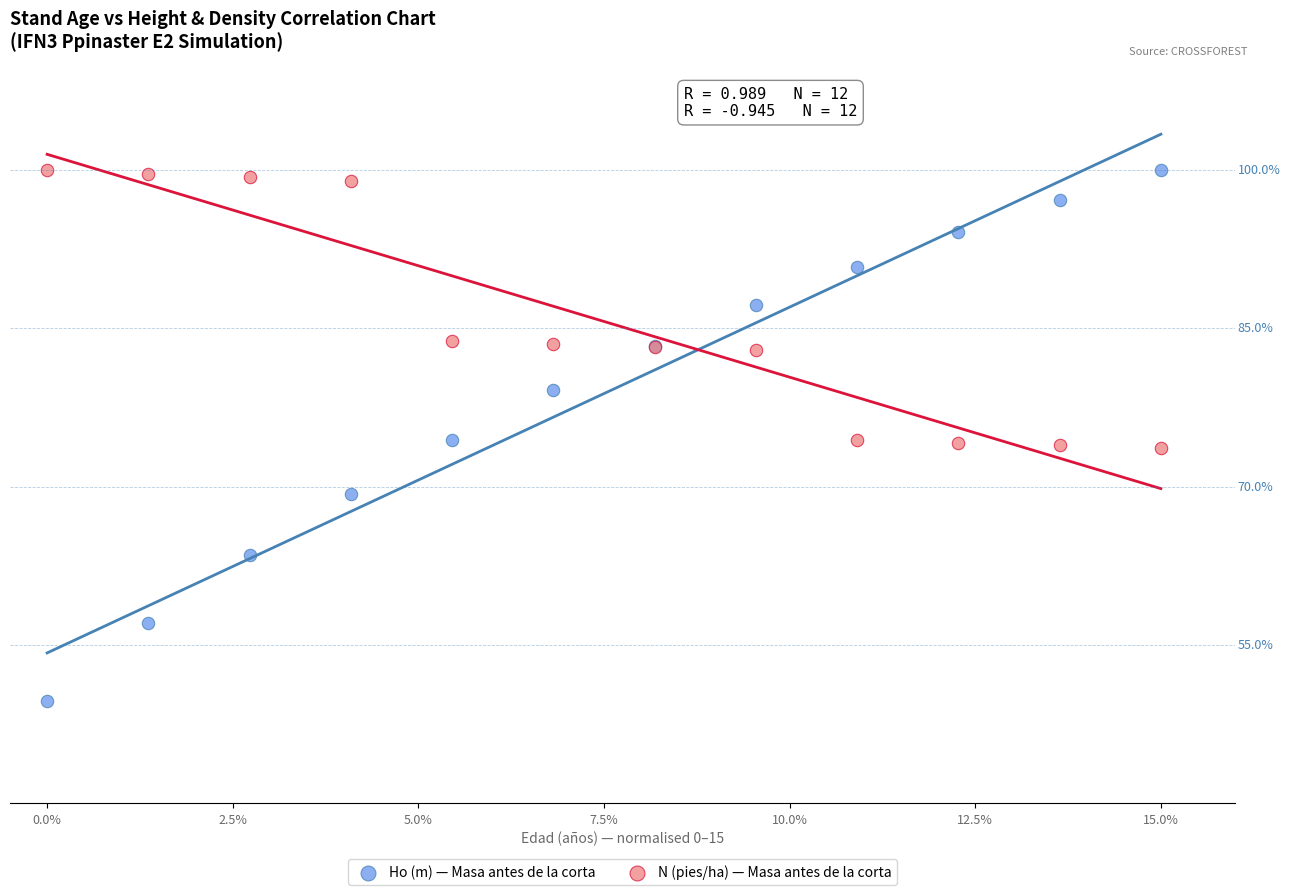

Which series contains the lowest Y value?

Ho (m) — Masa antes de la corta